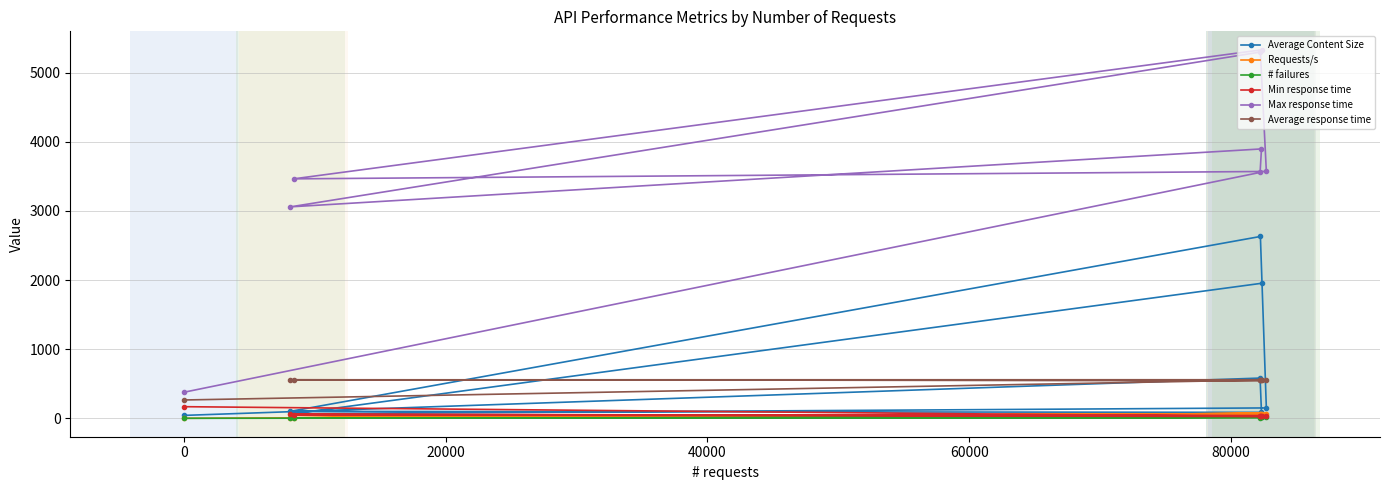

Which series has the largest total across all categories?

Max response time